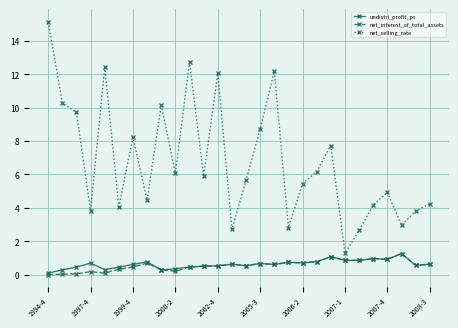

What is the minimum value for net_selling_rate?

1.3